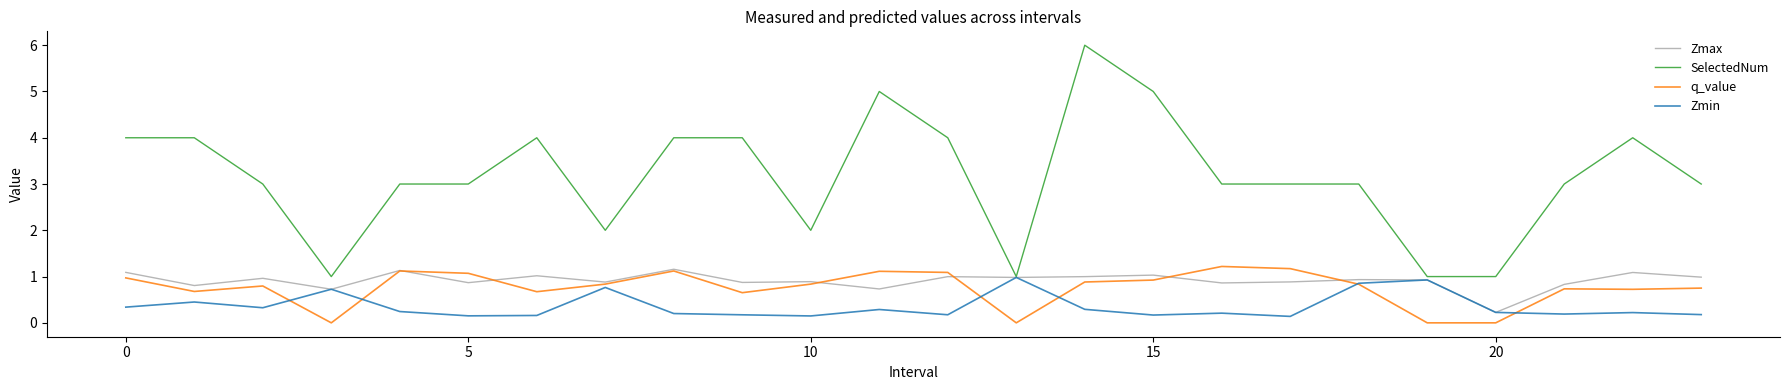

What is the difference between the maximum and minimum values in the Zmax series?

0.9